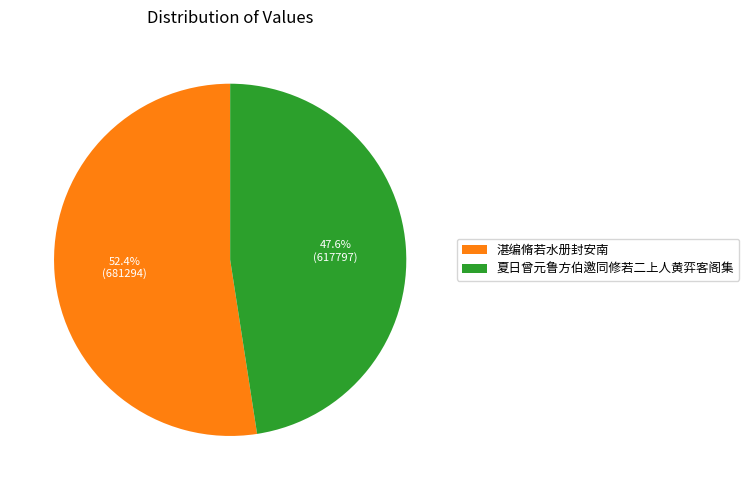

Rank the categories by value from highest to lowest.

湛编脩若水册封安南, 夏日曾元鲁方伯邀同修若二上人黄弈客阁集